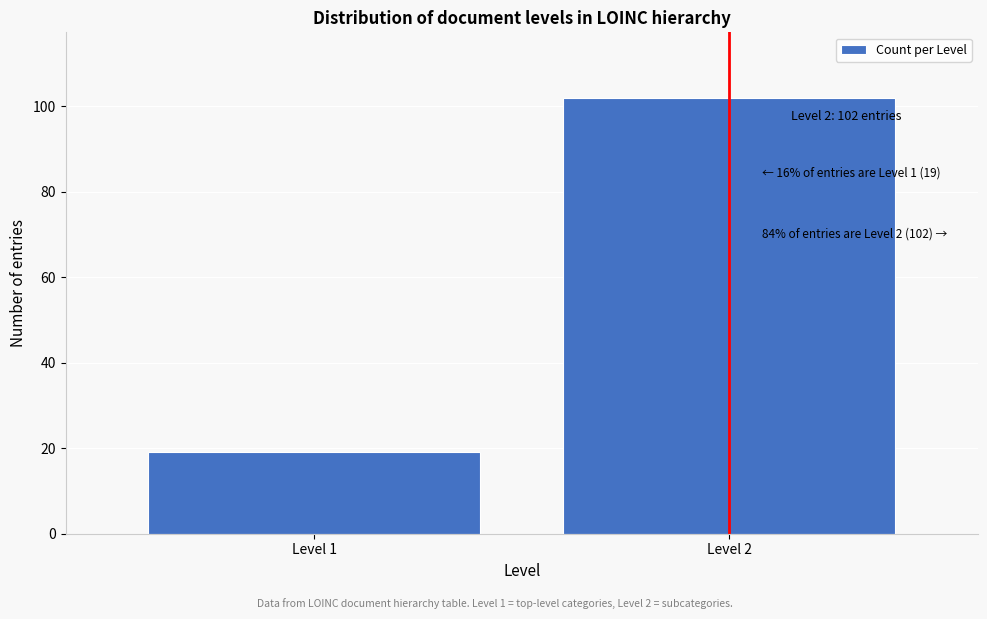

Reading left to right, transcribe all the data shown in this chart.

19	102